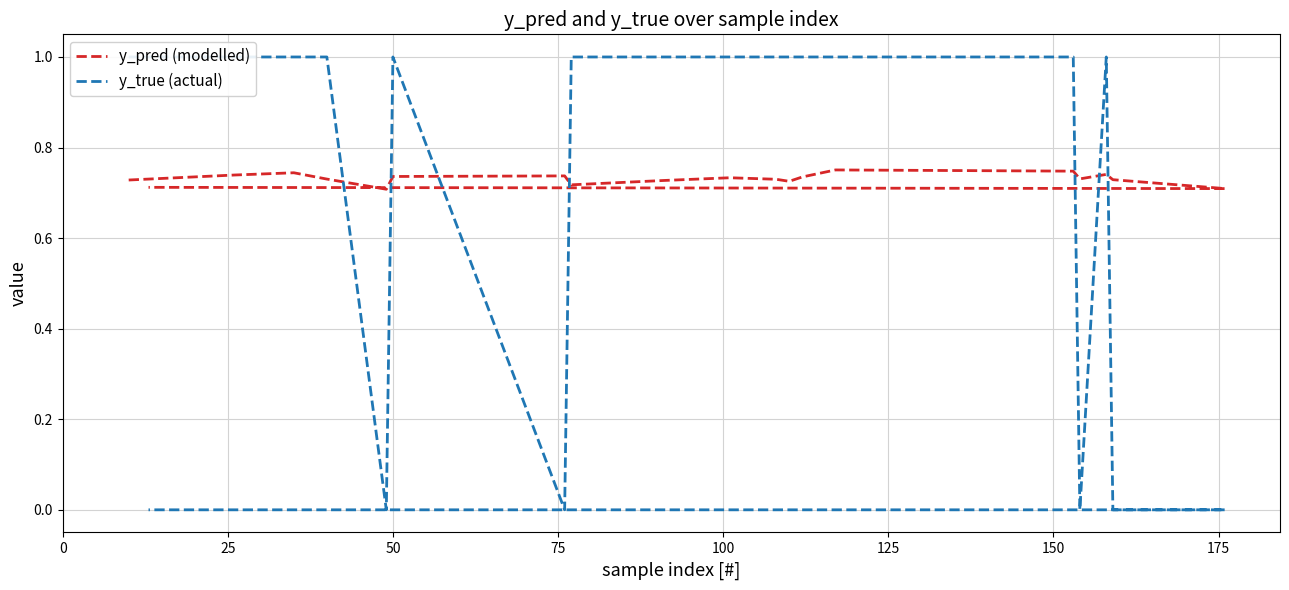

How many lines are shown in the chart?

2